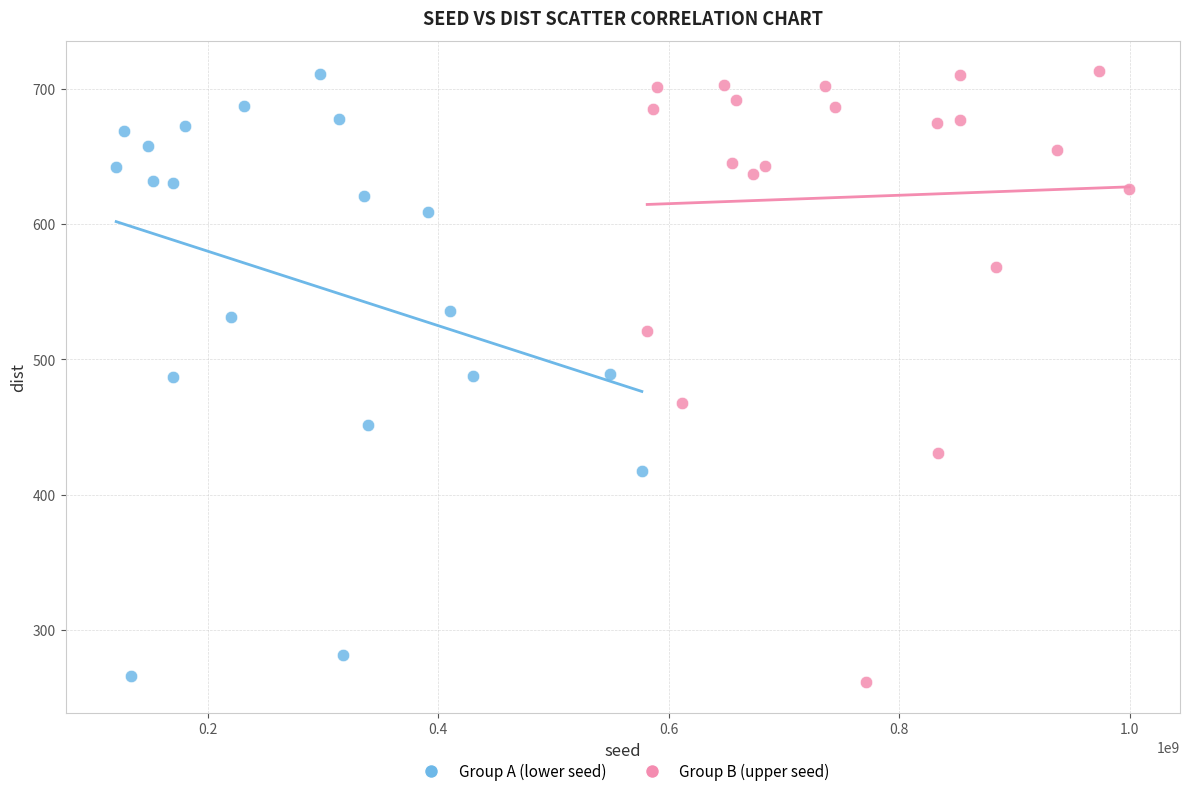

Which series reaches the minimum Y coordinate?

Group B (upper seed)